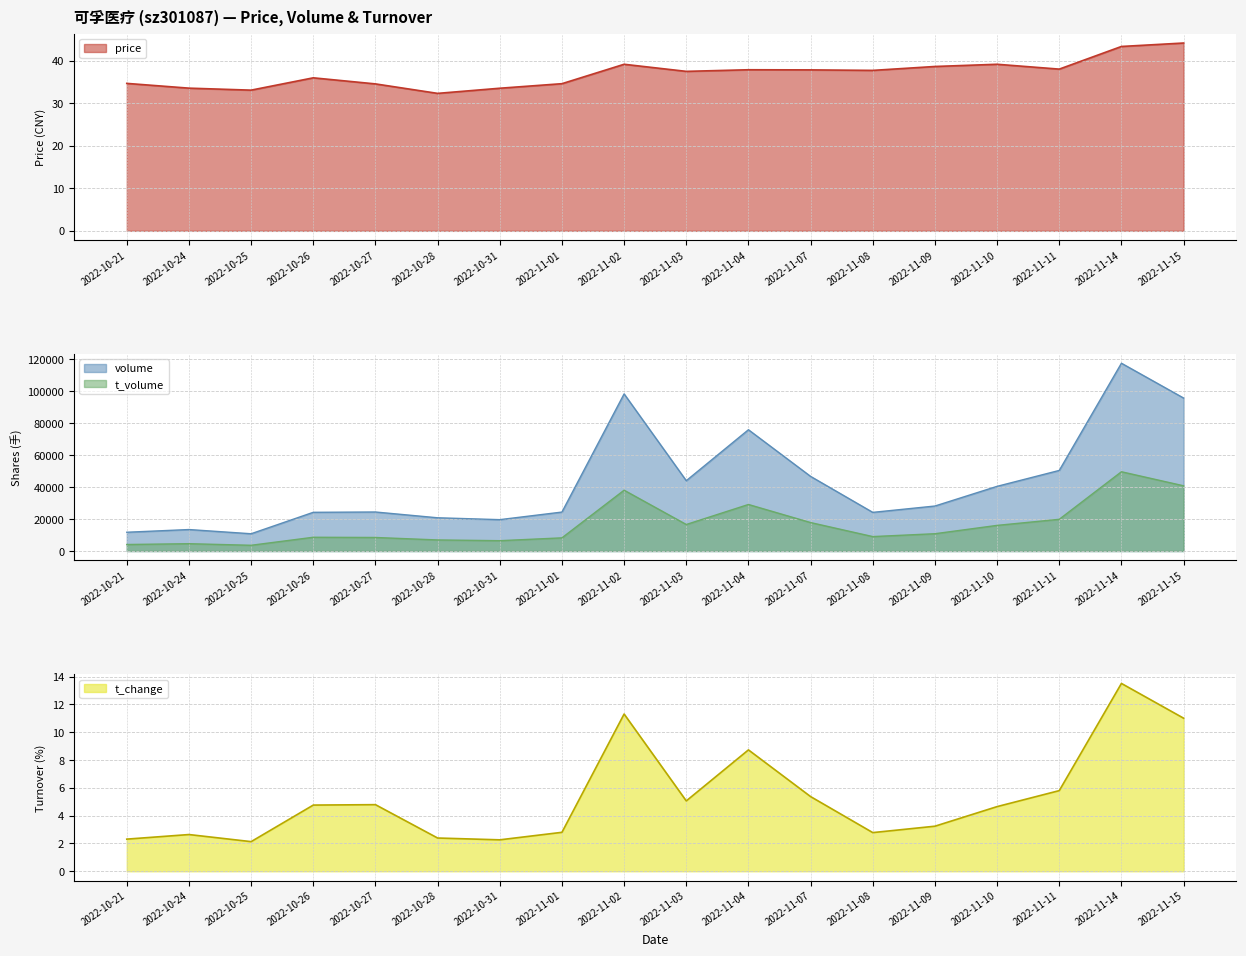

Which series has the widest spread of values?

volume